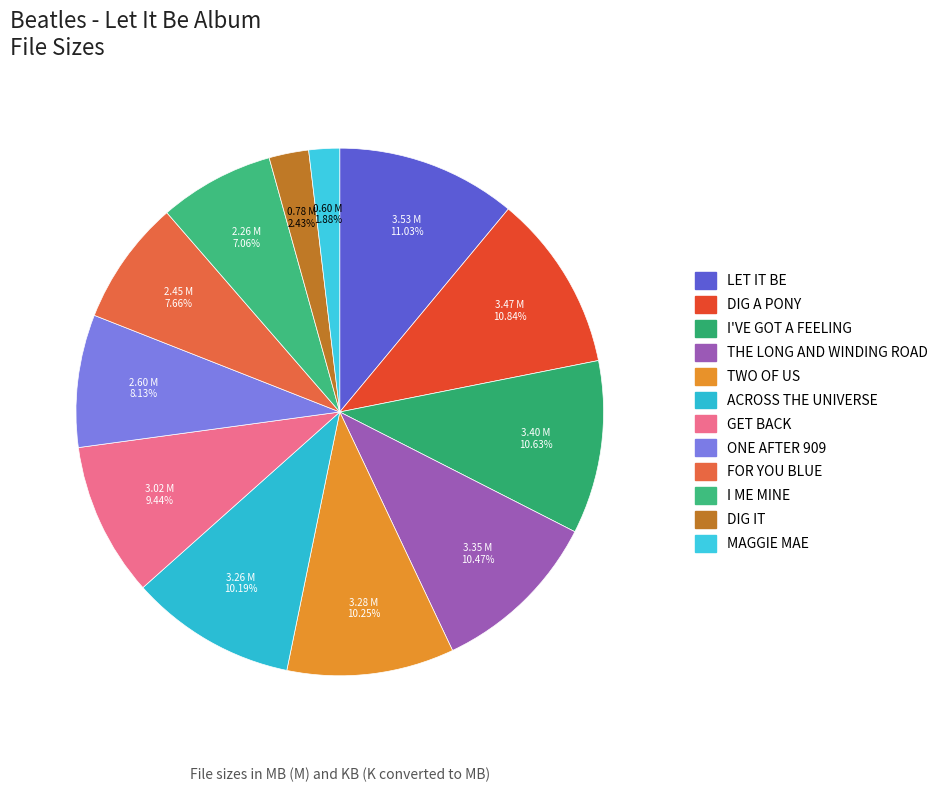

Which slice is the largest?

LET IT BE